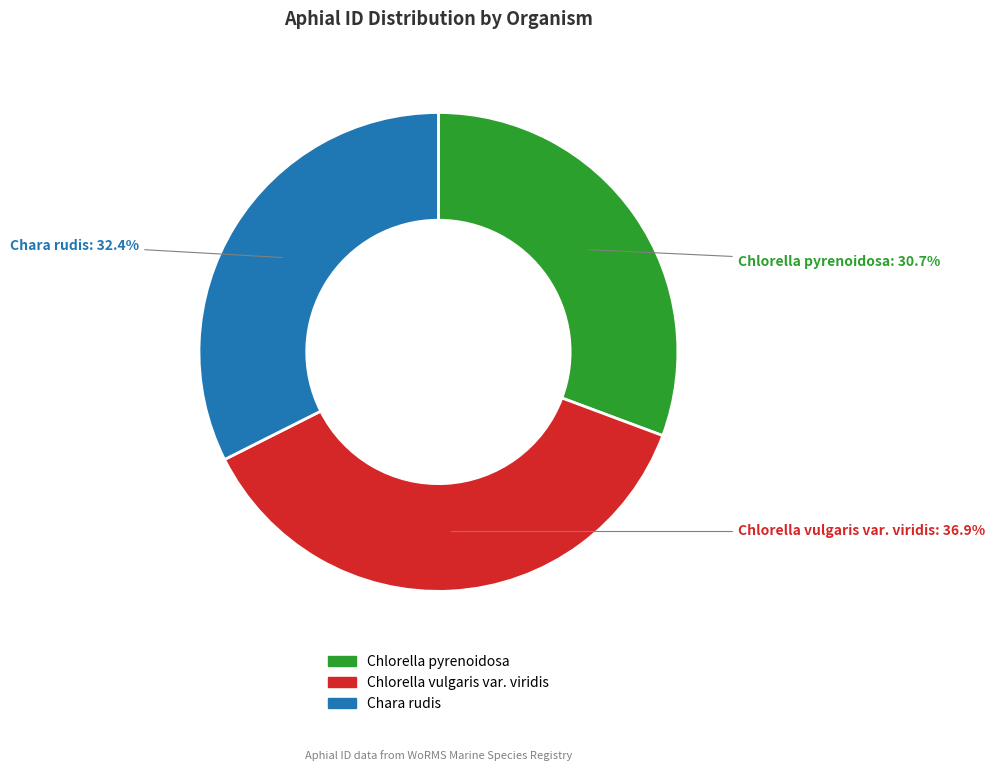

Between Chara rudis and Chlorella vulgaris var. viridis, which is larger?

Chlorella vulgaris var. viridis